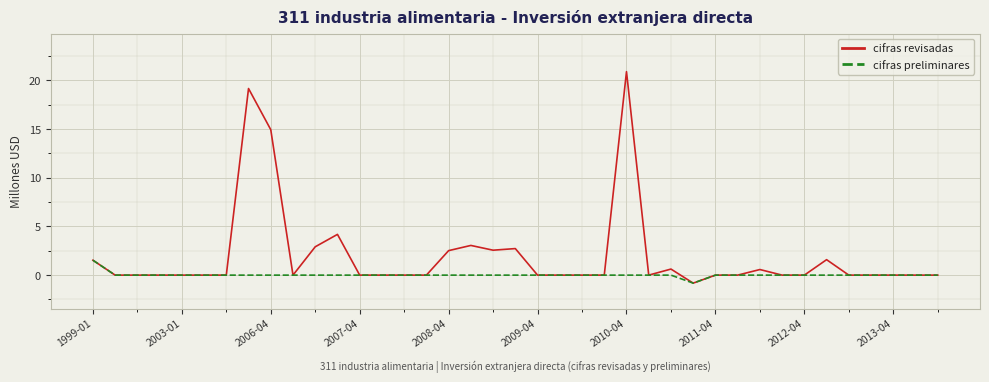

Which series has the largest range (max minus min)?

cifras revisadas